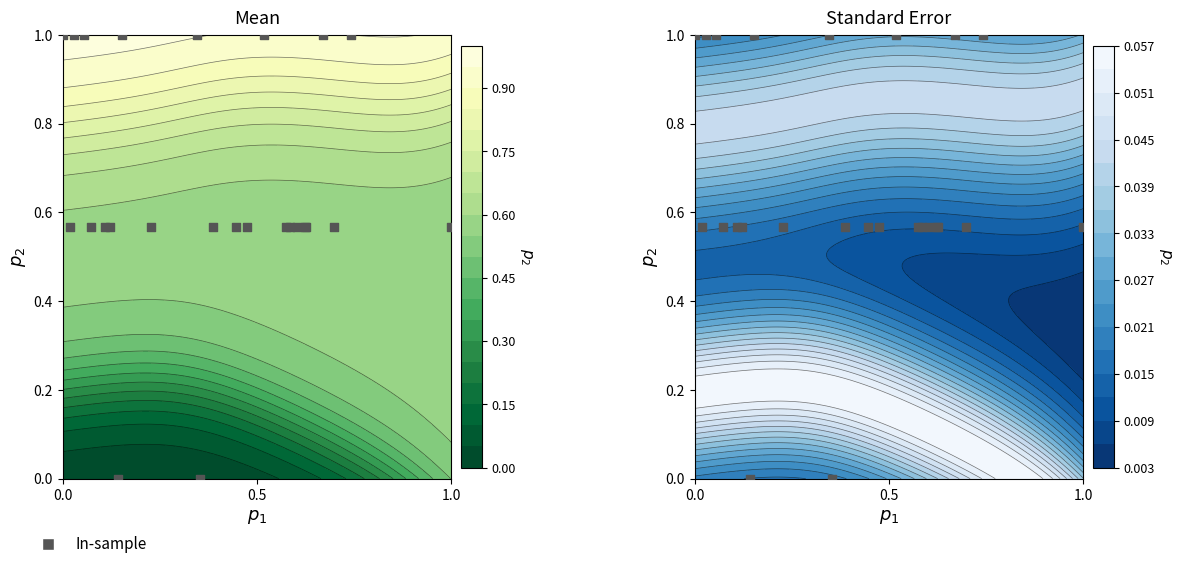

How many categories are shown in the chart?

25